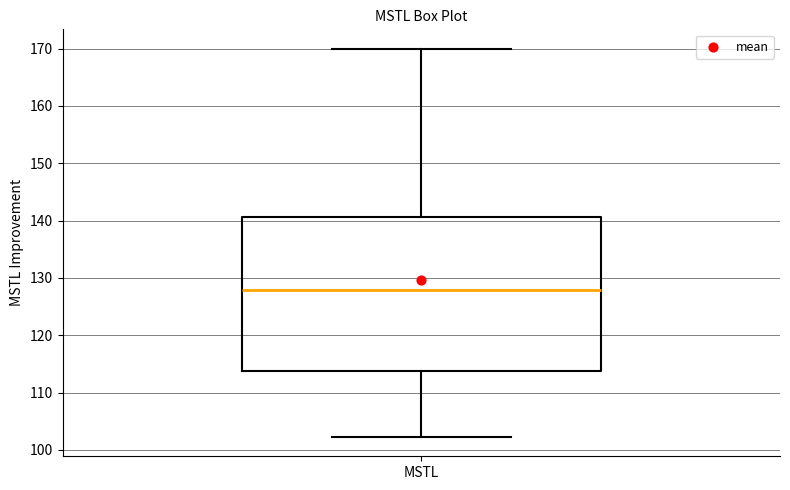

Transcribe this box plot: give where the median line is, the range the box spans, and where the two whiskers end, as read against the y-axis. The values are not printed on the chart, so give them approximately, as read against the axis.

median 128, box 114 to 141, whiskers 102 to 170